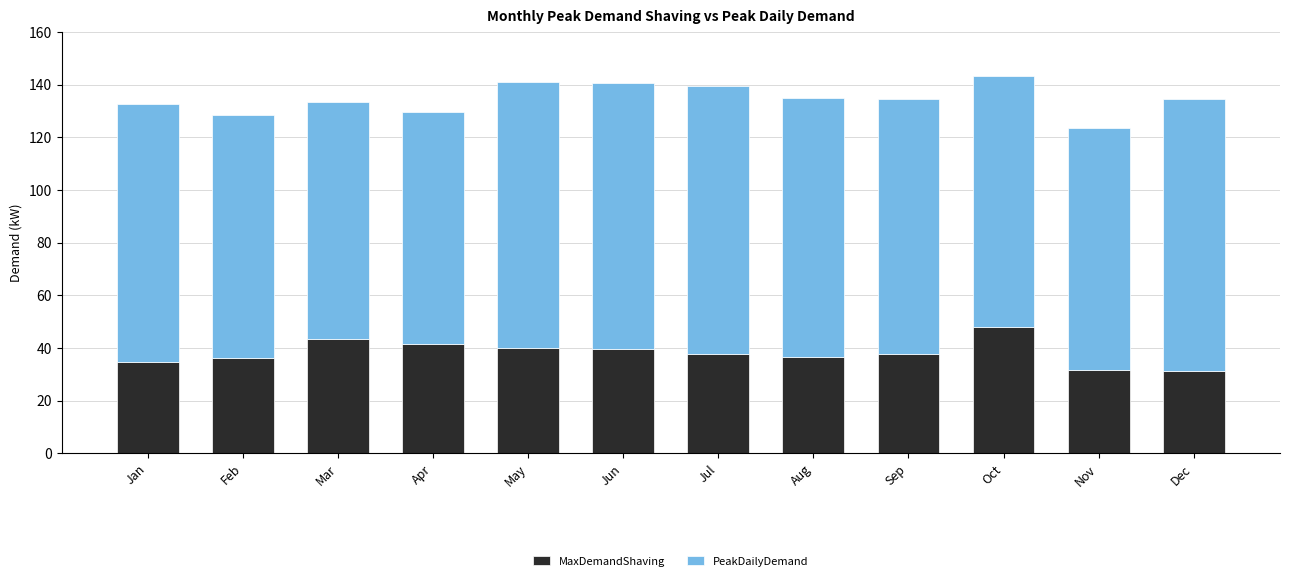

Count the number of data series in this chart.

2